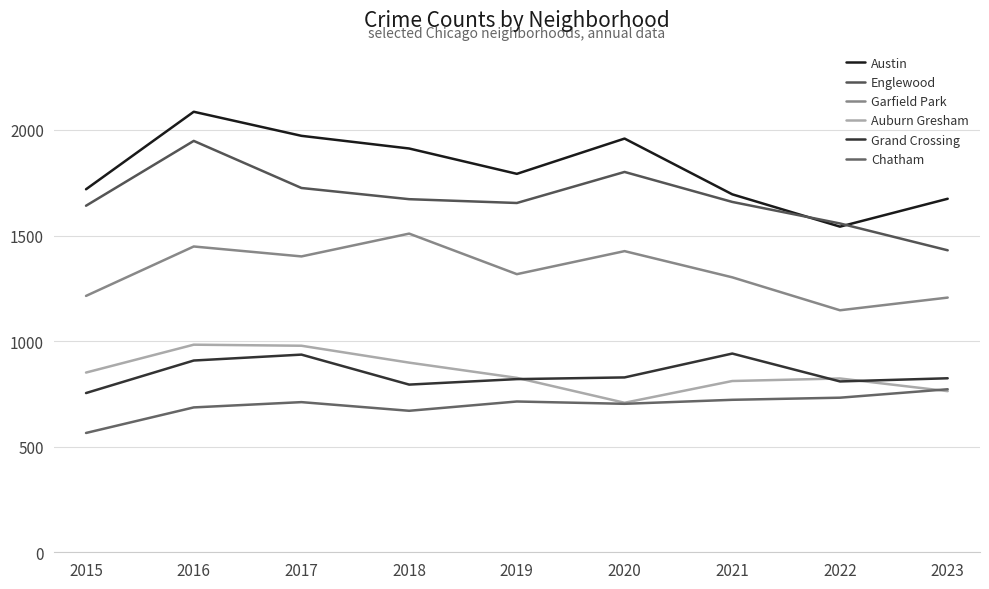

Which label corresponds to the smallest value in the chart?

2015